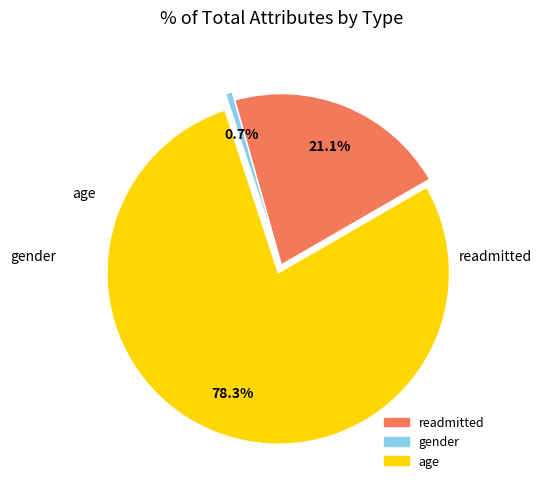

What percentage is the readmitted slice, to the nearest percent?

21%